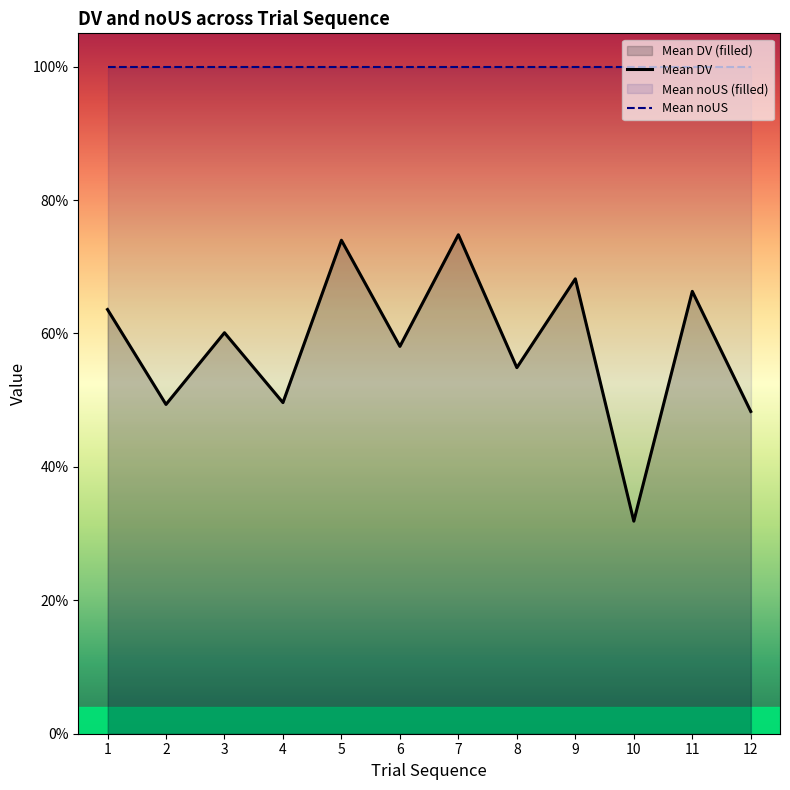

What is the value of the Mean noUS point at the 6th from the left?

1.0